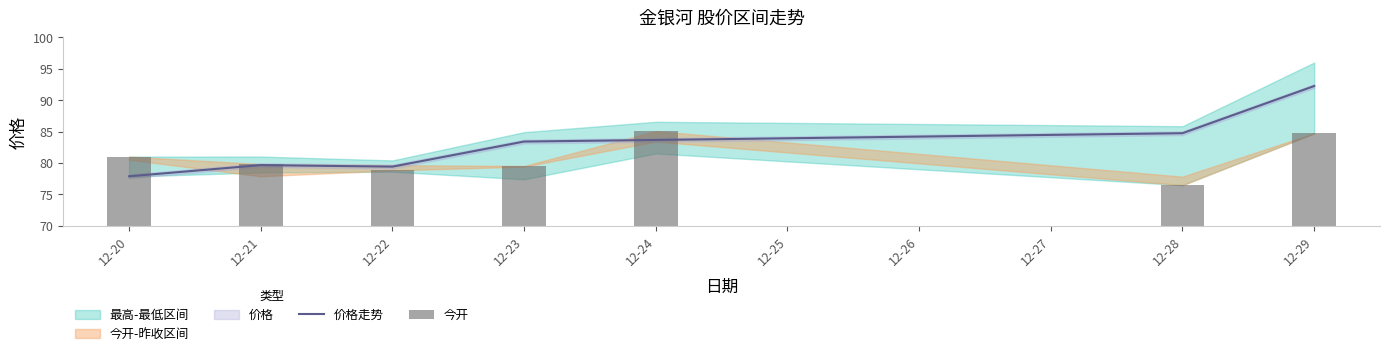

What is the minimum value for 价格走势?

77.9